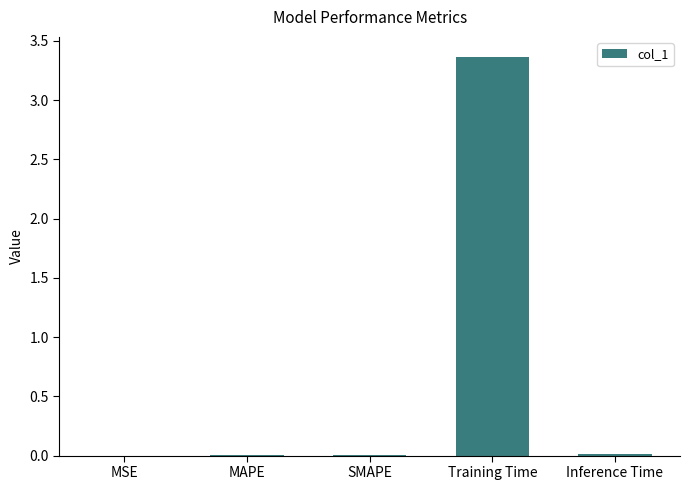

How many data points does each series have?

5